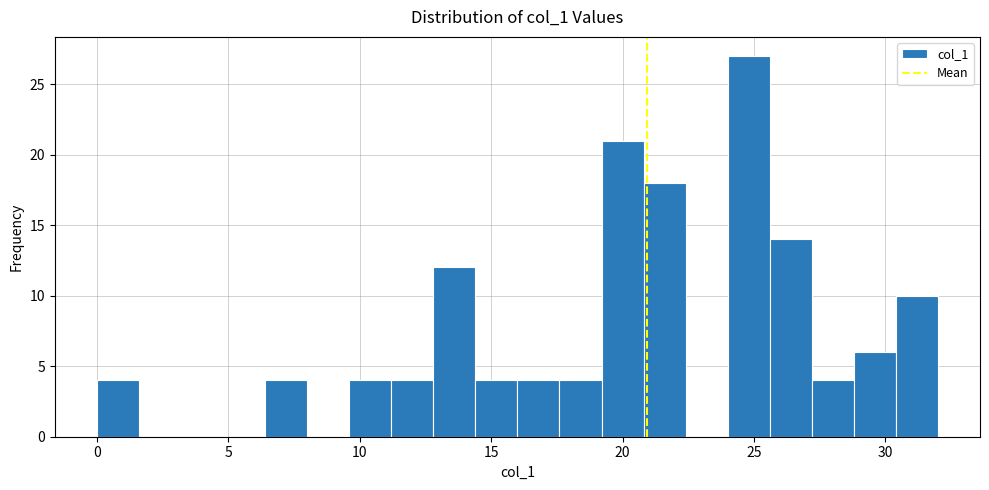

Around what value on the x-axis is the tallest bar? Give the approximate position of its centre, as read against the axis.

25.0